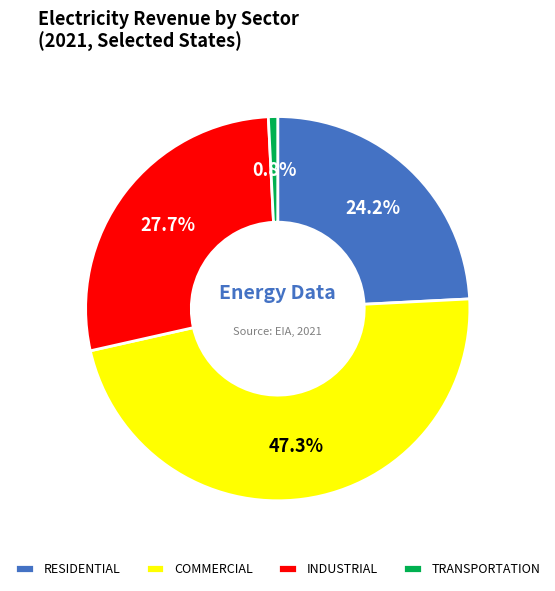

Rank the categories by value from lowest to highest.

TRANSPORTATION, RESIDENTIAL, INDUSTRIAL, COMMERCIAL